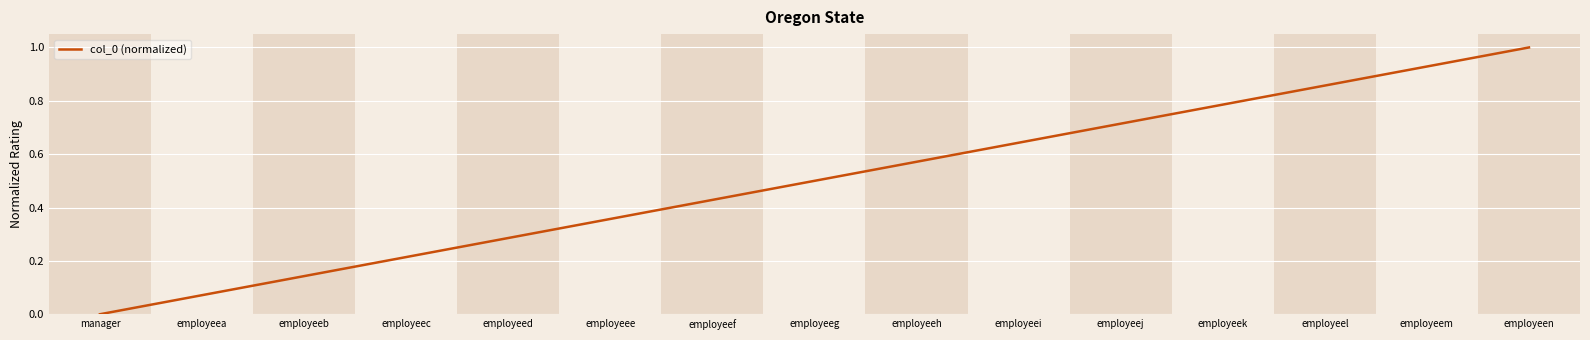

True or false: the data shows 0.5 at employeeg.

True